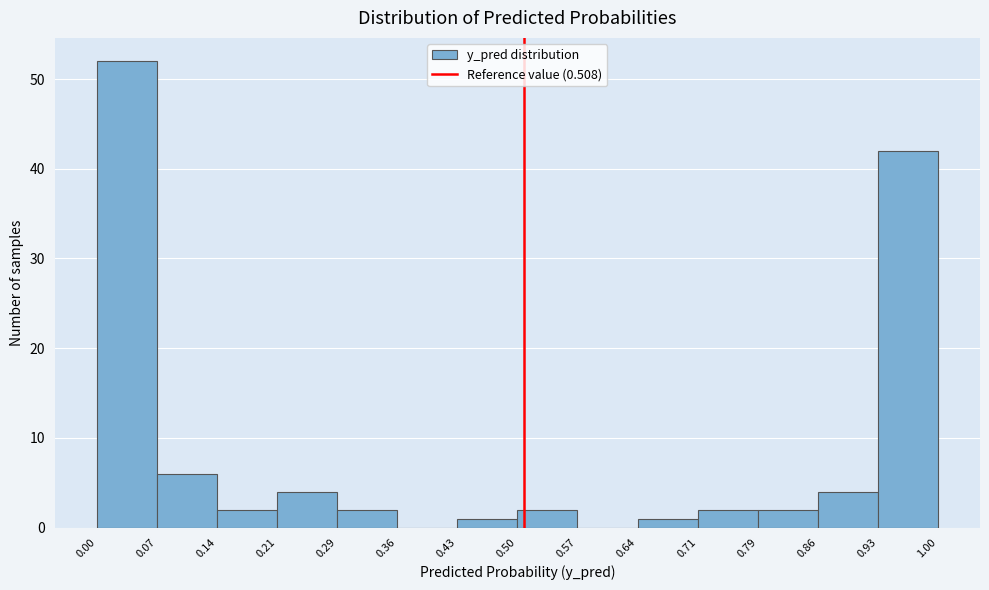

How tall is the bar that spans 0.86 to 0.93 on the x-axis? The values are not printed on the chart, so give them approximately, as read against the axis.

4